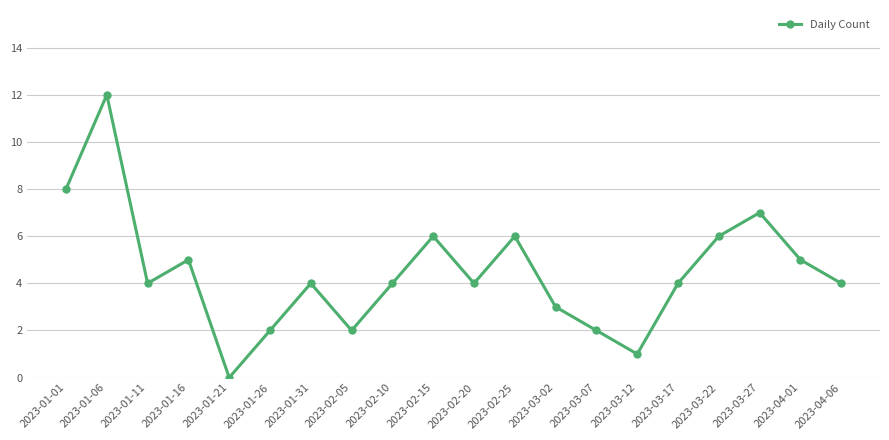

Count the number of categories in the chart.

20